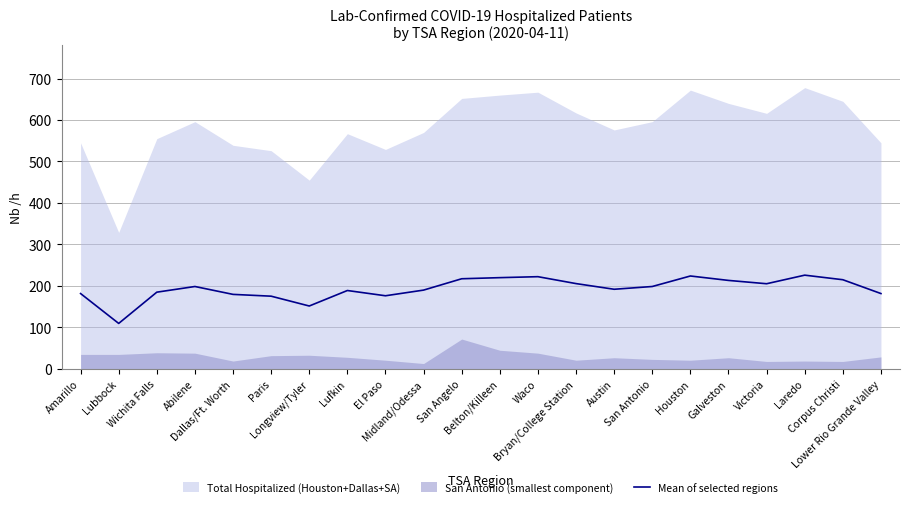

What is the highest value of the Mean of selected regions series?

226.0